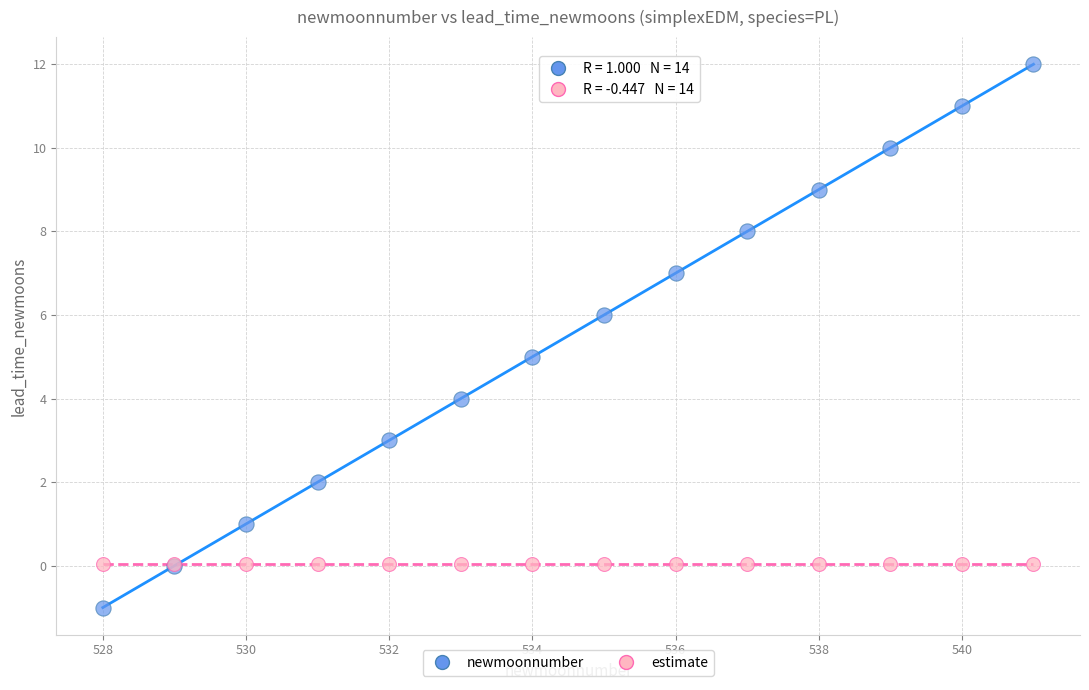

What are all the series names shown in the legend?

newmoonnumber, estimate